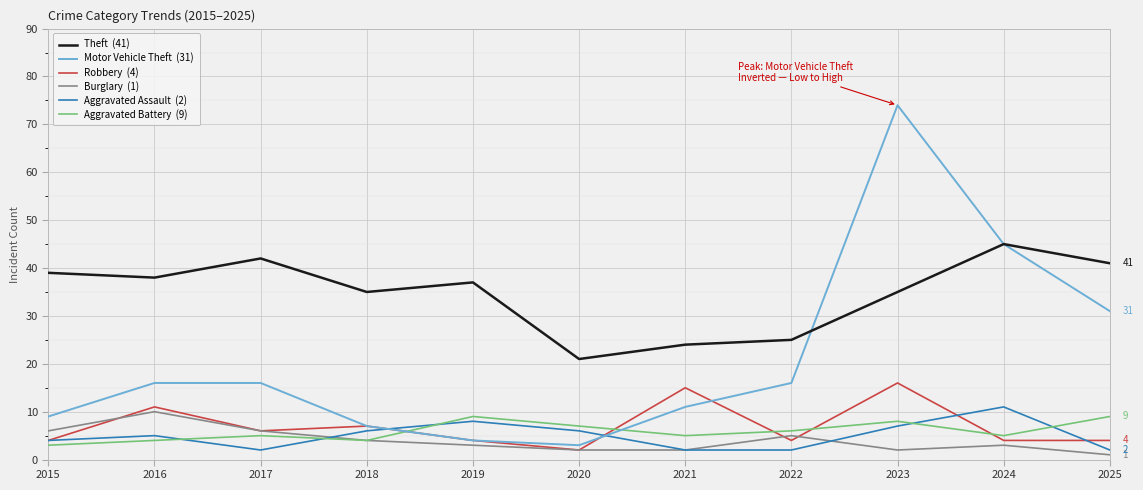

What is the difference between the highest and lowest values at 2022?

23